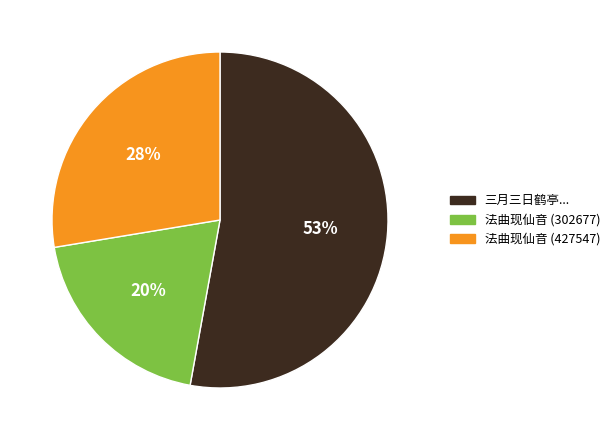

Combined, do 法曲现仙音 (427547) and 法曲现仙音 (302677) account for over 50%?

No